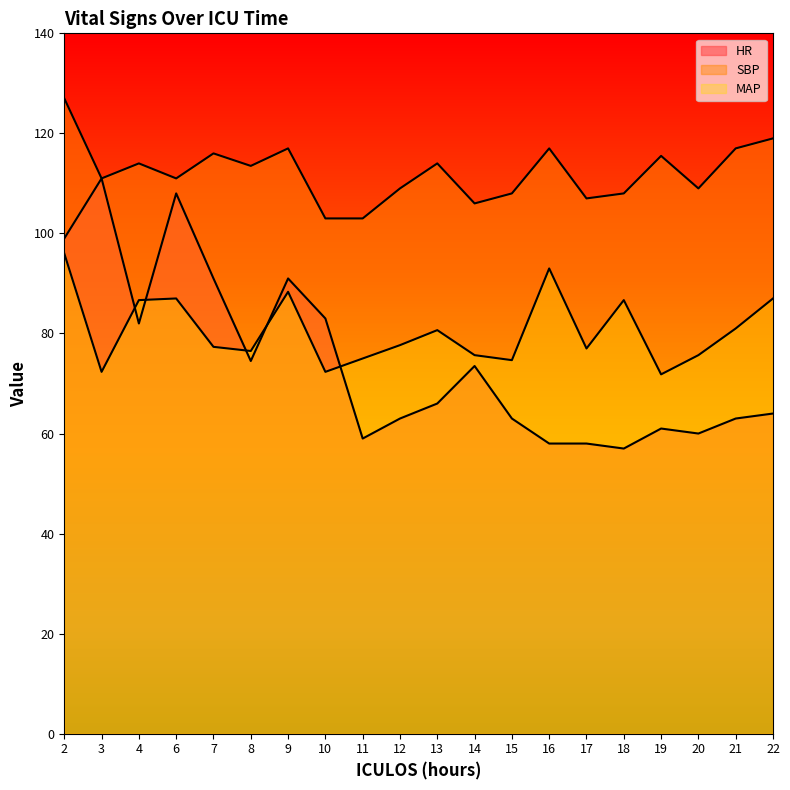

Between 2 and 18, which series saw the biggest shift?

HR